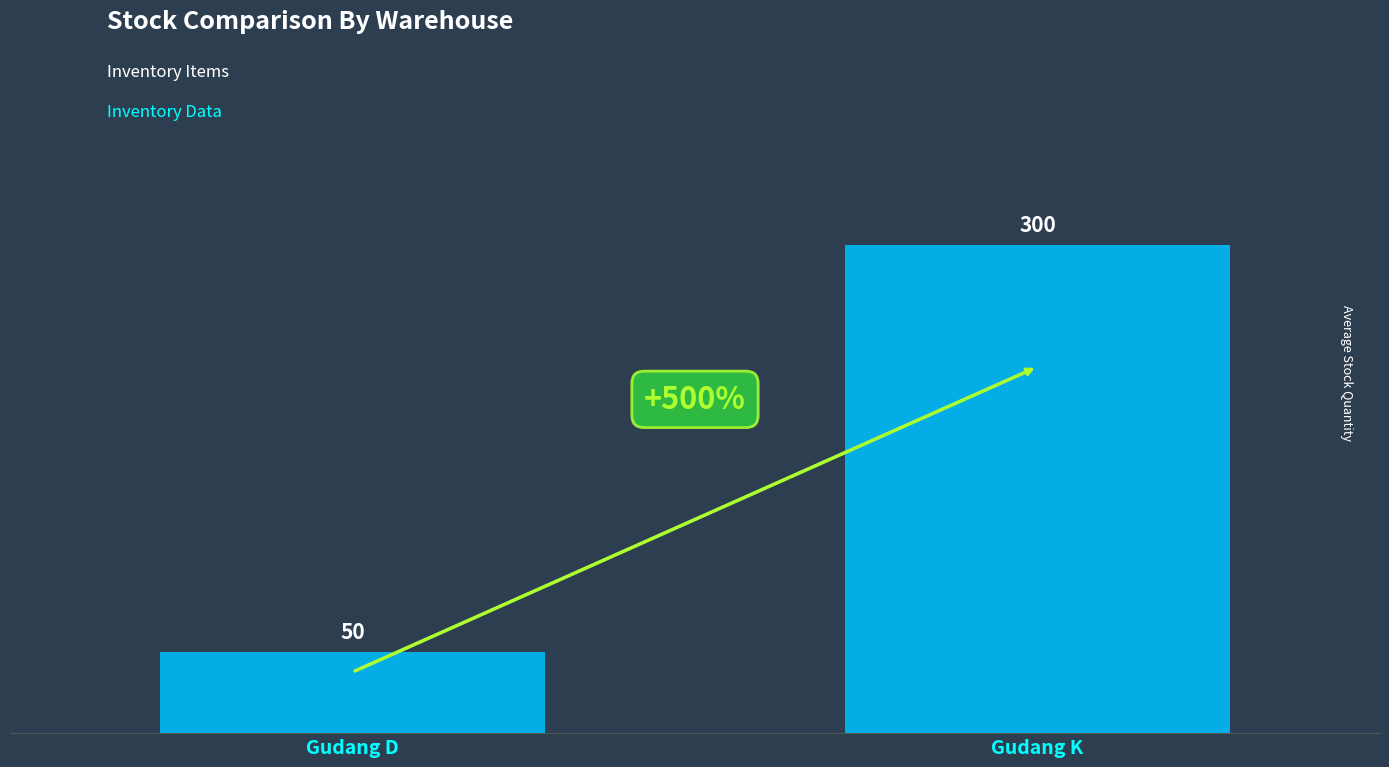

What is the maximum value shown in the chart?

300